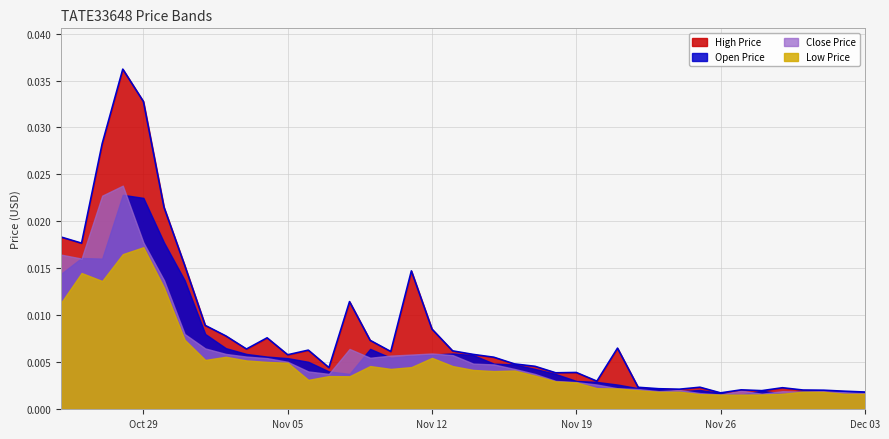

What is the label of the 3rd point from the right?

2024-12-01